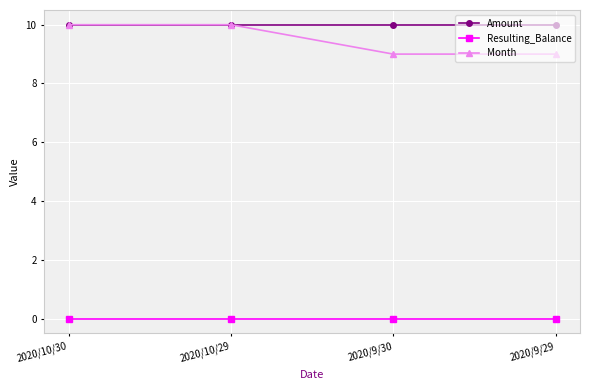

True or false: Amount and Resulting_Balance cross at least once.

False